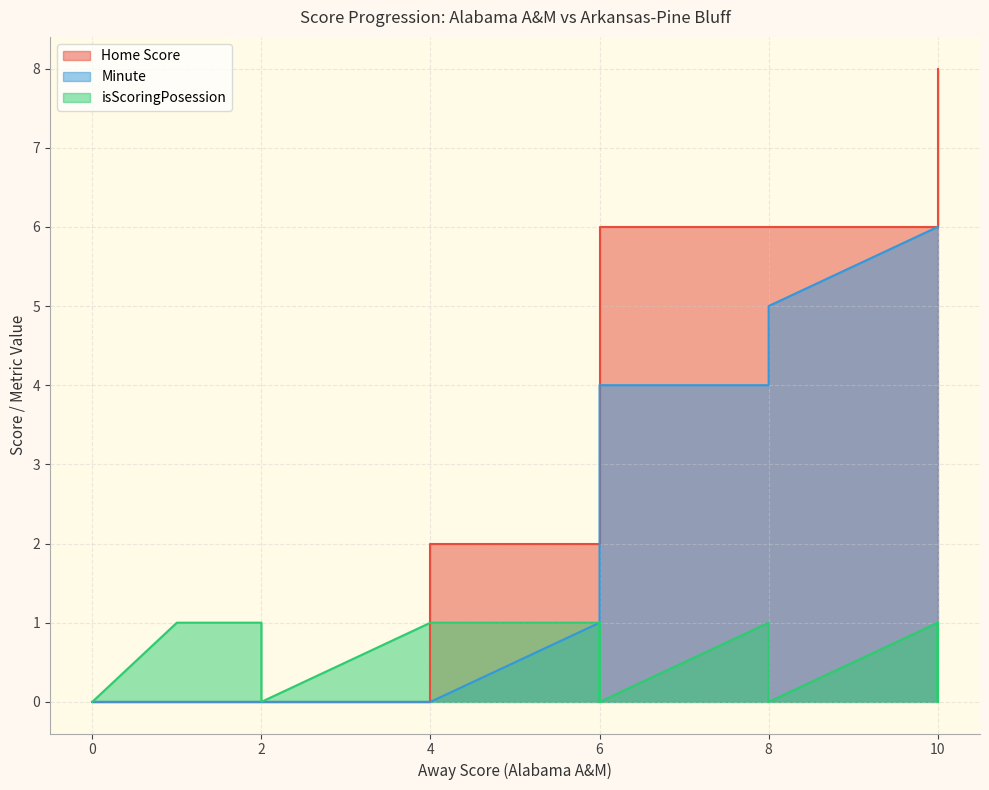

How many lines are shown in the chart?

3